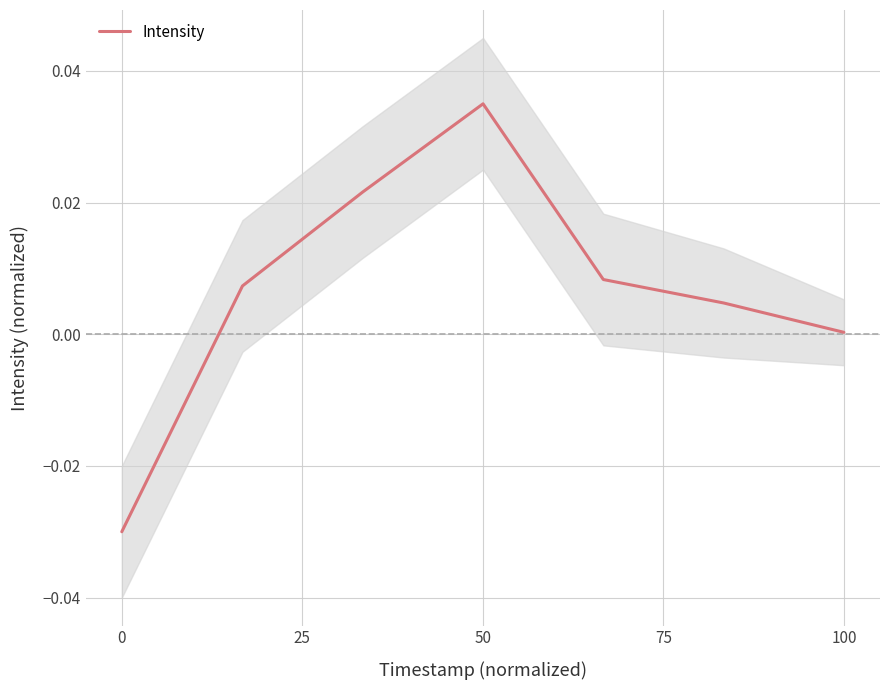

Does the chart display data point markers on the line(s)?

No